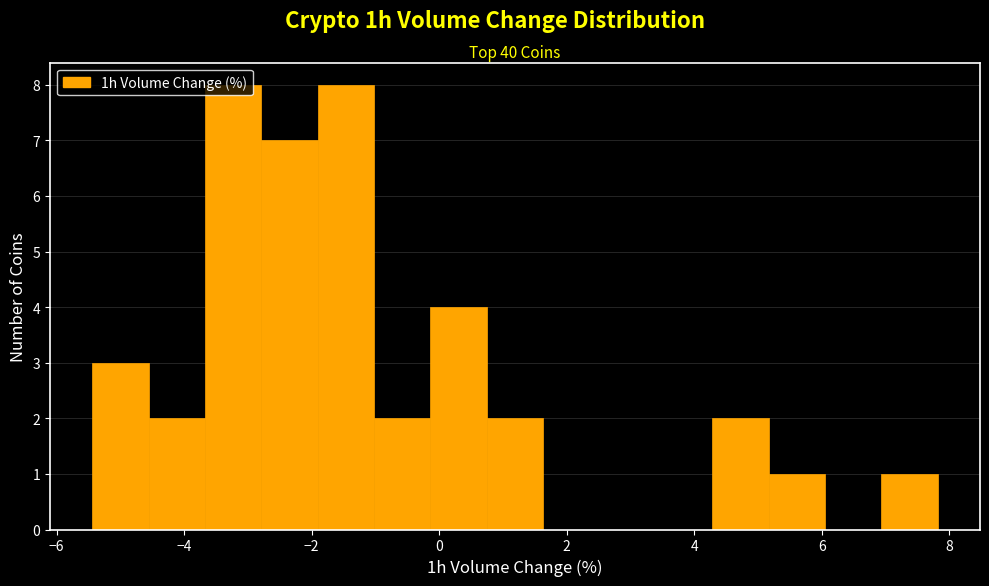

What is the height of the bar covering 4.2 to 5.2 on the x-axis? Neither the bar edges nor the heights are printed on the chart, so give them approximately, as read against the axes.

2